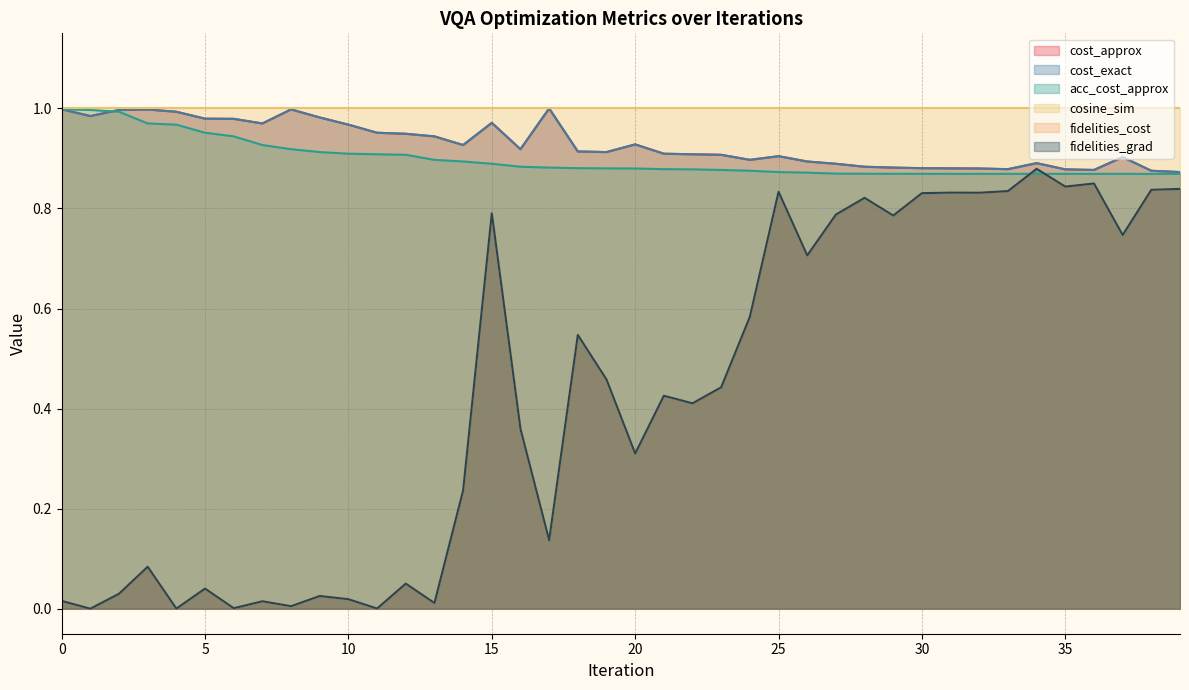

True or false: acc_cost_approx has more than 0 interior local peaks.

False